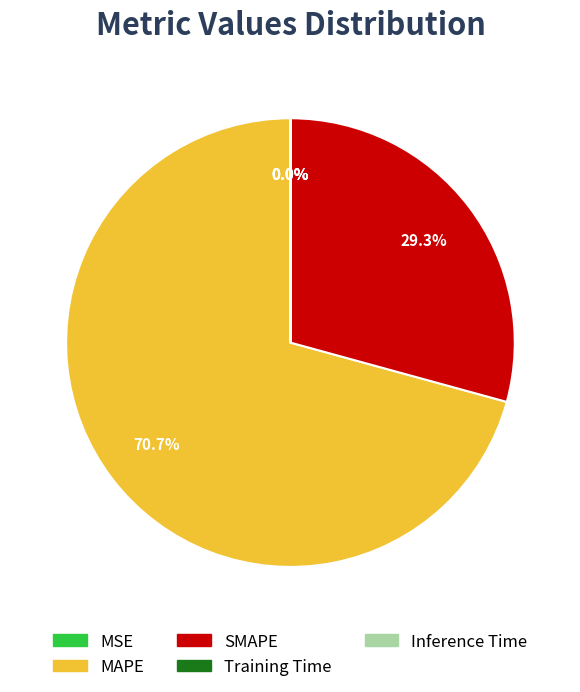

To the nearest percent, what is the average slice percentage?

20%